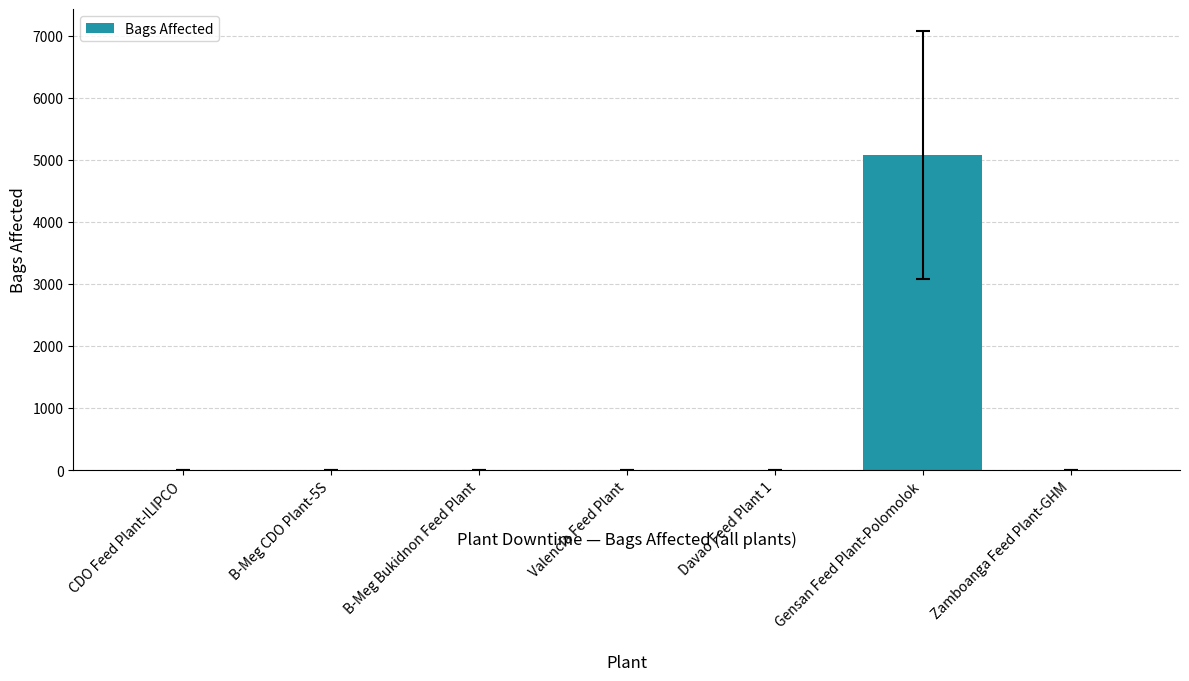

Reading left to right, what are all the values shown in this chart?

CDO Feed Plant-ILIPCO=0	B-Meg CDO Plant-5S=0	B-Meg Bukidnon Feed Plant=0	Valencia Feed Plant=0	Davao Feed Plant 1=0	Gensan Feed Plant-Polomolok=5074	Zamboanga Feed Plant-GHM=0